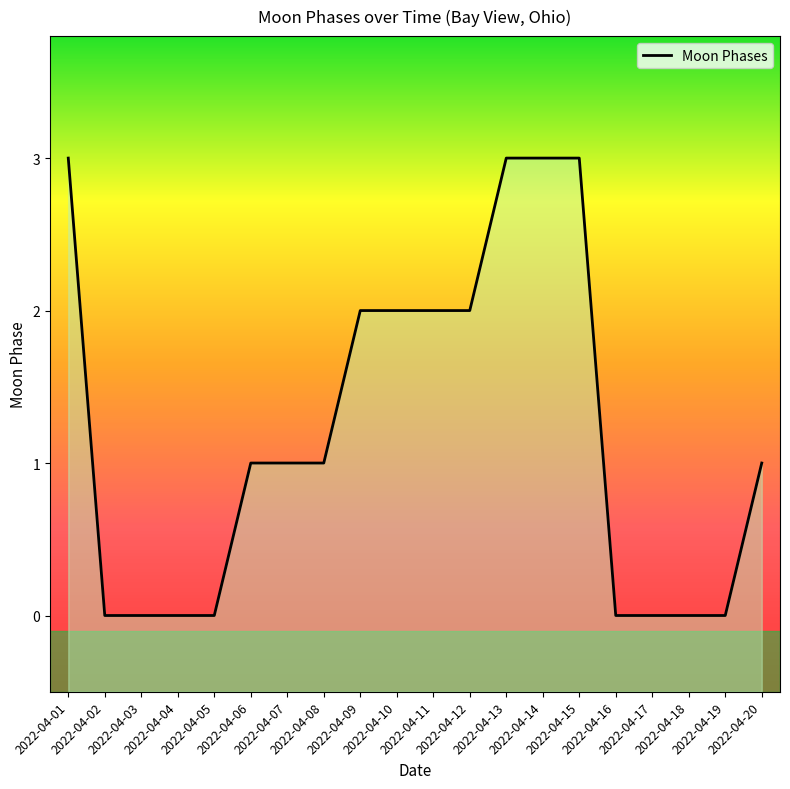

How many series are shown in this chart?

1